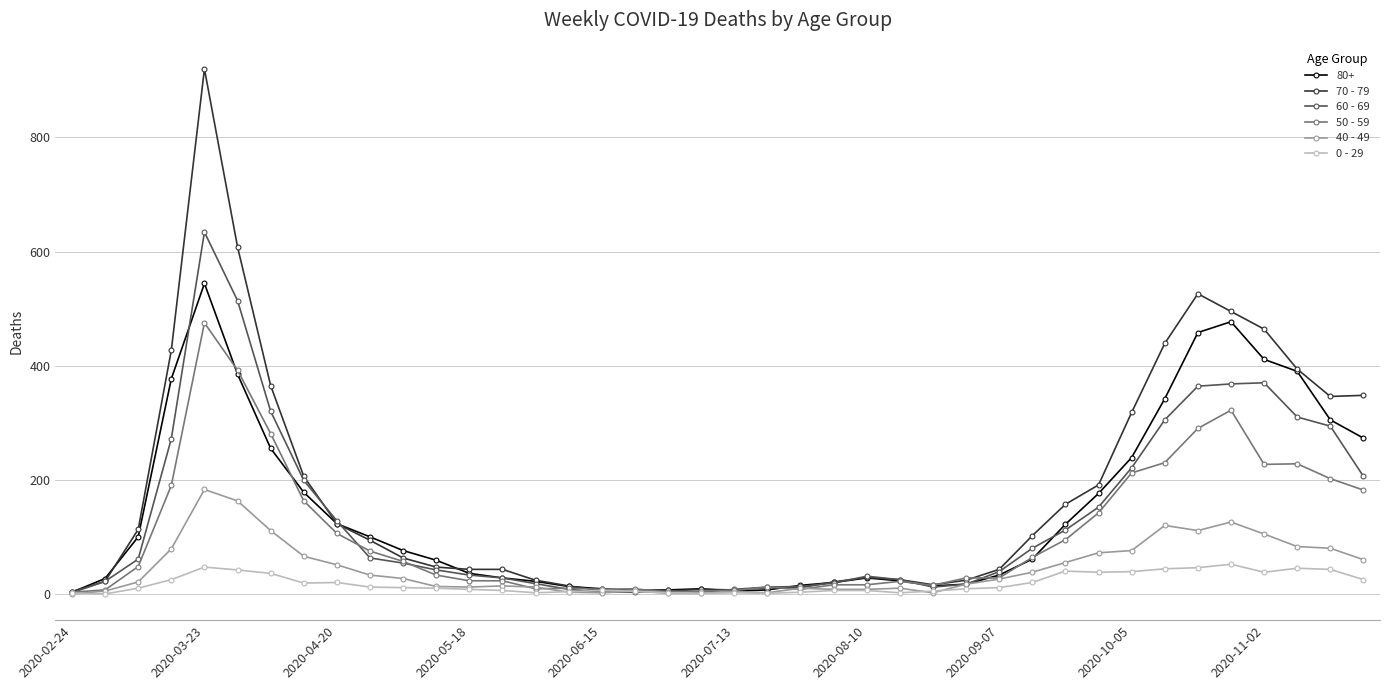

What is the maximum value shown in the chart?

920